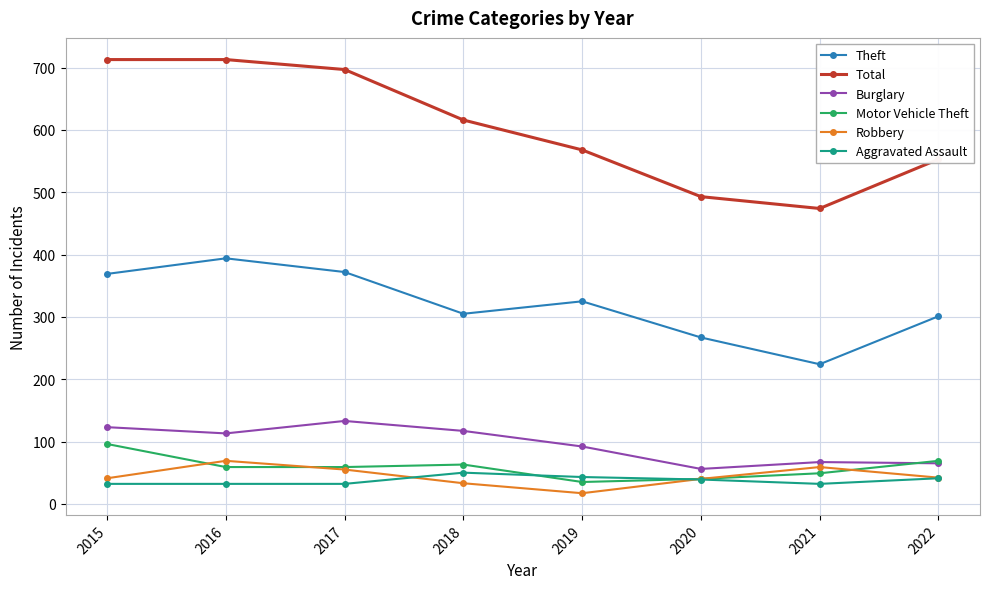

What is the smallest value displayed?

17